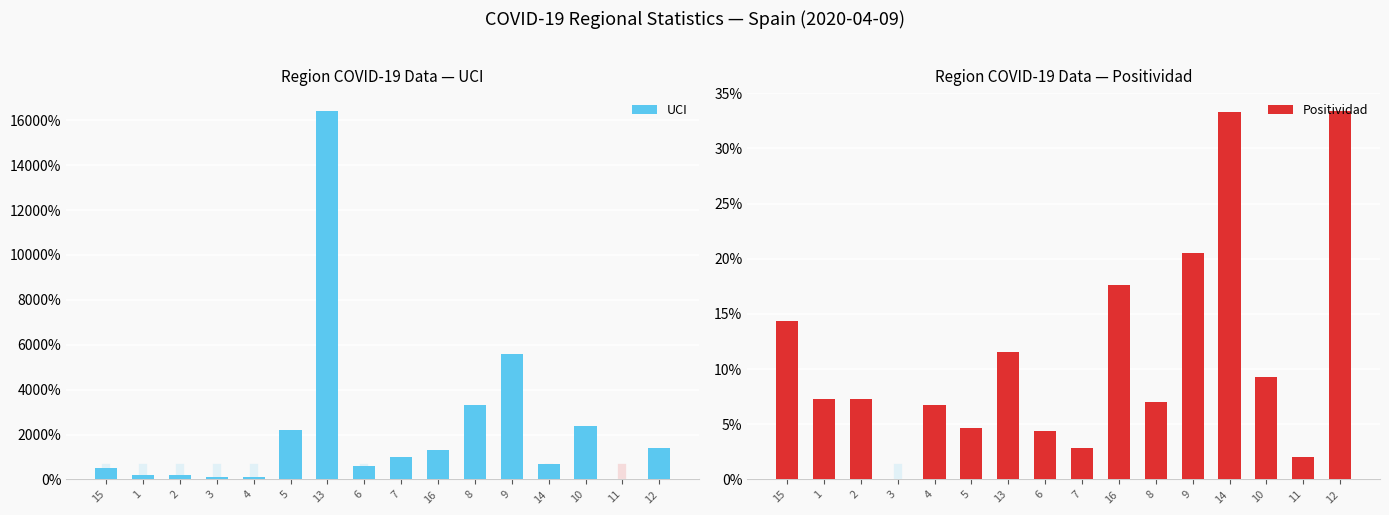

Reading left to right, transcribe all the data shown in this chart.

UCI: 5.0	2.0	2.0	1.0	1.0	22.0	164.0	6.0	10.0	13.0	33.0	56.0	7.0	24.0	0.0	14.0
Positividad: 0.1	0.1	0.1	0.0	0.1	0.0	0.1	0.0	0.0	0.2	0.1	0.2	0.3	0.1	0.0	0.3